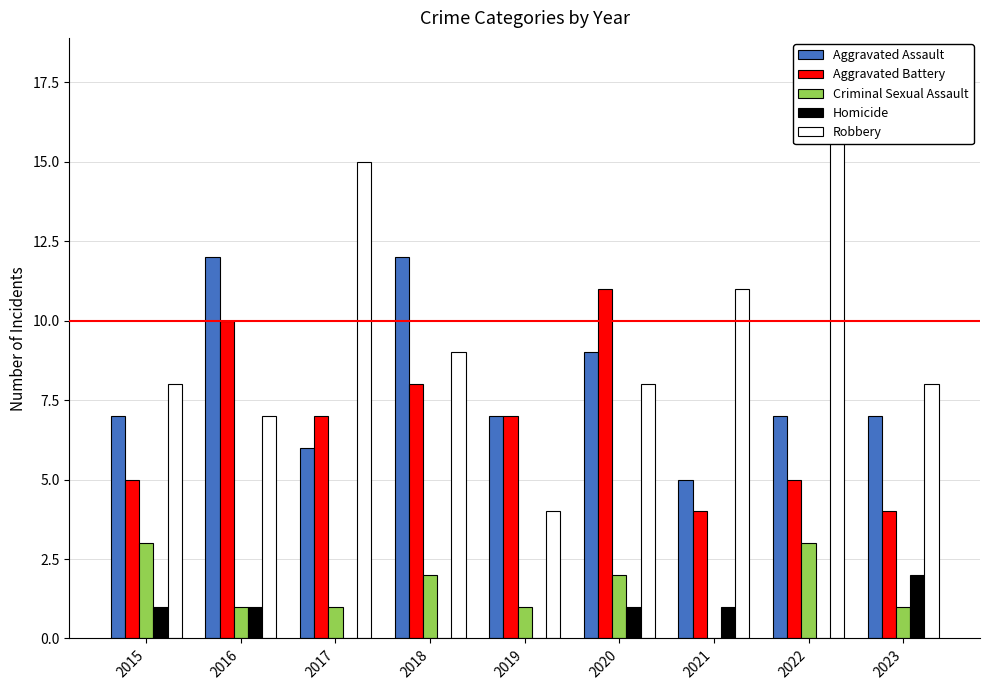

What is the average value of the Criminal Sexual Assault series?

2